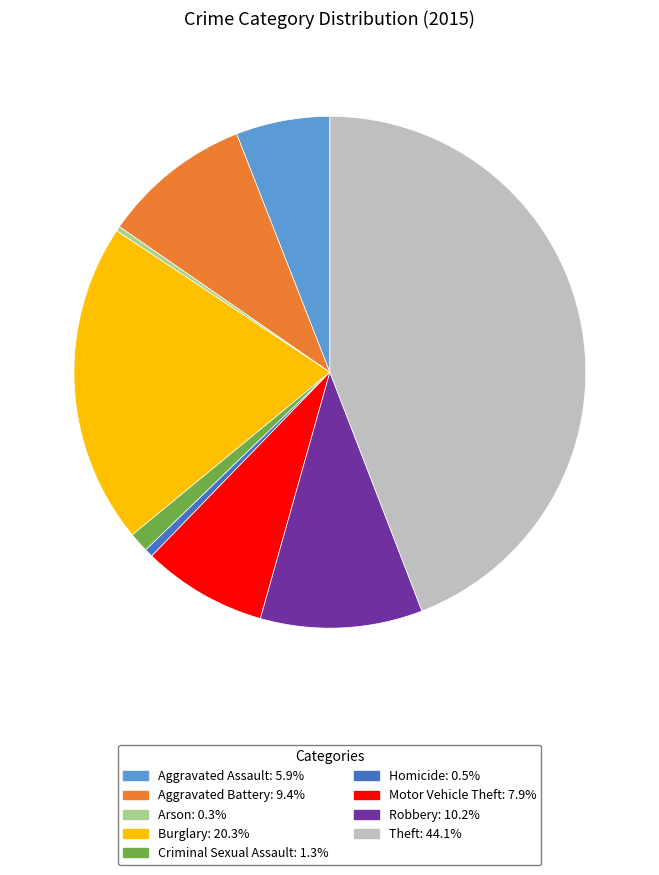

Does Theft represent more than half of the total?

No